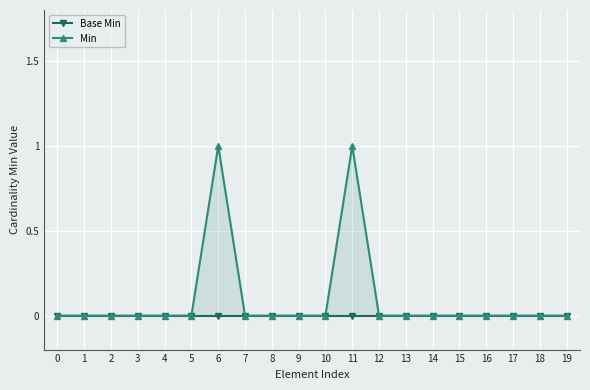

True or false: Base Min and Min intersect in this chart.

False